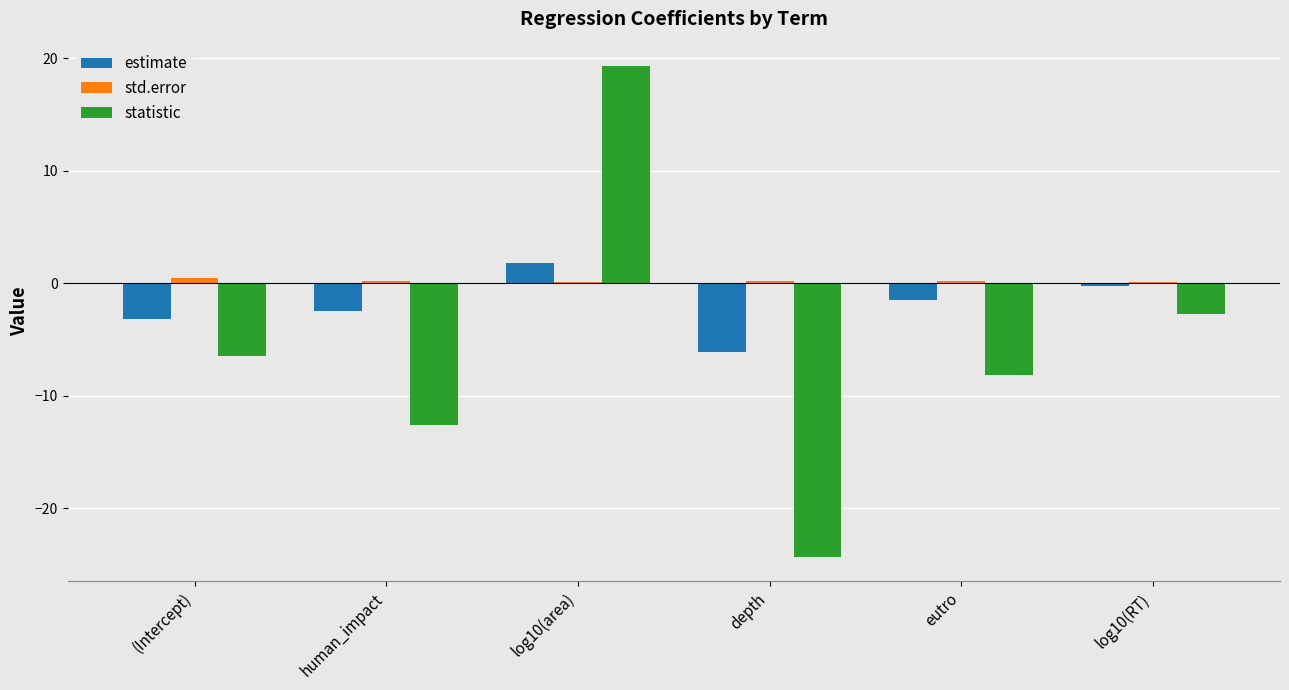

At which label does estimate first exceed -1?

log10(area)